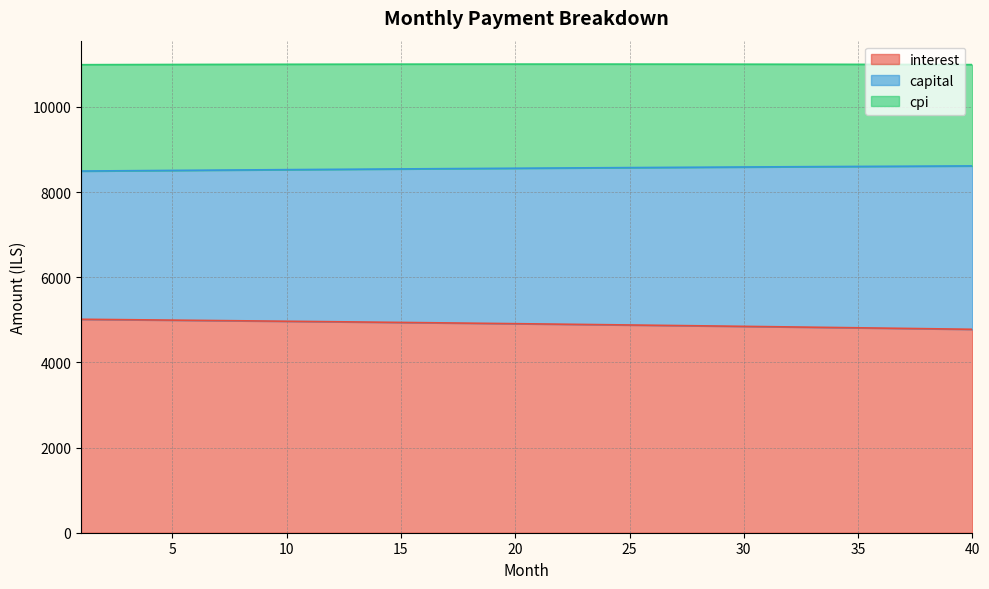

What is the minimum value for interest?

4777.0